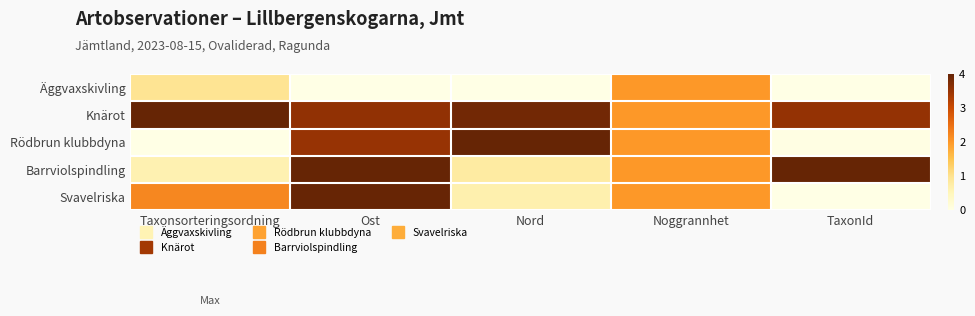

Reading left to right, extract all data points from this chart.

Äggvaxskivling: Taxonsorteringsordning=0.2	Ost=0.0	Nord=0.0	Noggrannhet=0.5	TaxonId=0.0
Knärot: Taxonsorteringsordning=1.0	Ost=0.9	Nord=1.0	Noggrannhet=0.5	TaxonId=0.9
Rödbrun klubbdyna: Taxonsorteringsordning=0.0	Ost=0.9	Nord=1.0	Noggrannhet=0.5	TaxonId=0.0
Barrviolspindling: Taxonsorteringsordning=0.2	Ost=1.0	Nord=0.2	Noggrannhet=0.5	TaxonId=1.0
Svavelriska: Taxonsorteringsordning=0.6	Ost=1.0	Nord=0.2	Noggrannhet=0.5	TaxonId=0.0